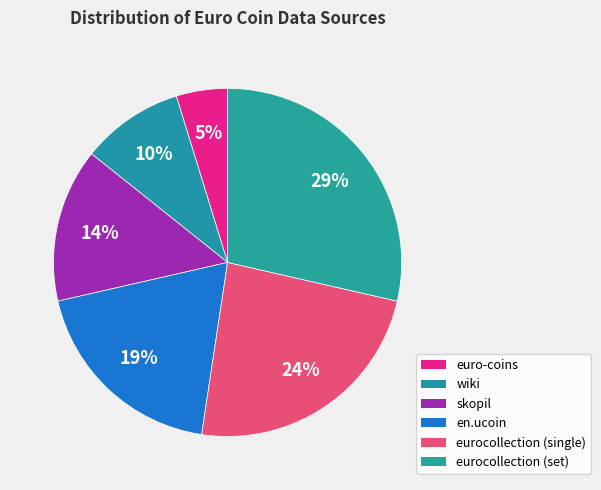

Which has a higher value, skopil or wiki?

skopil